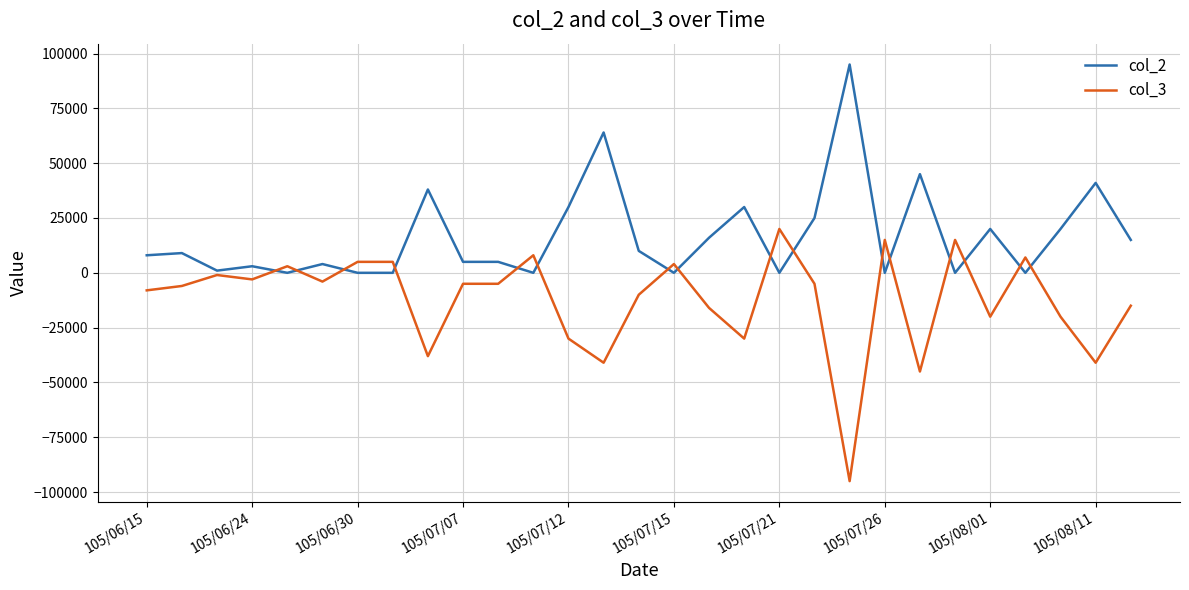

What is the sum of all col_2 values?

484000